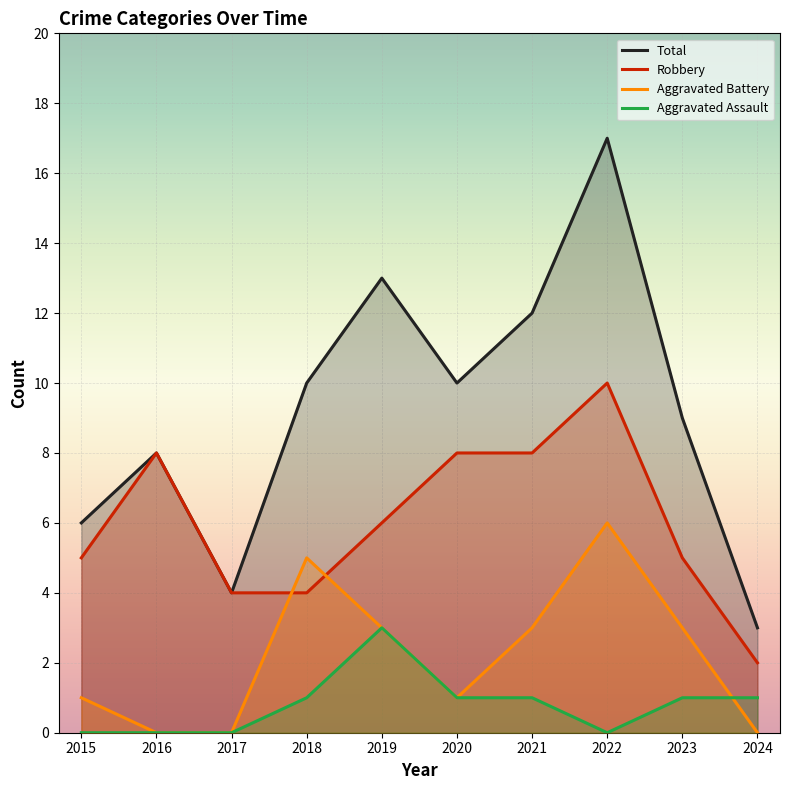

The value of Aggravated Assault at 2024 is 0. True or false?

False